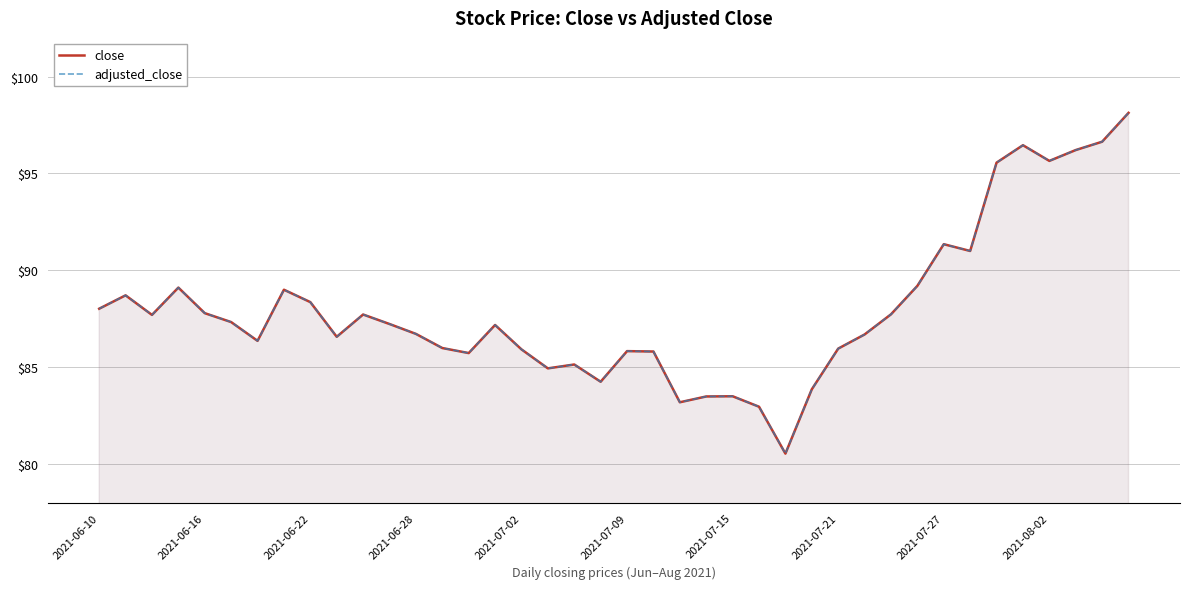

The adjusted_close series shows 83.5 at 23. True or false?

True